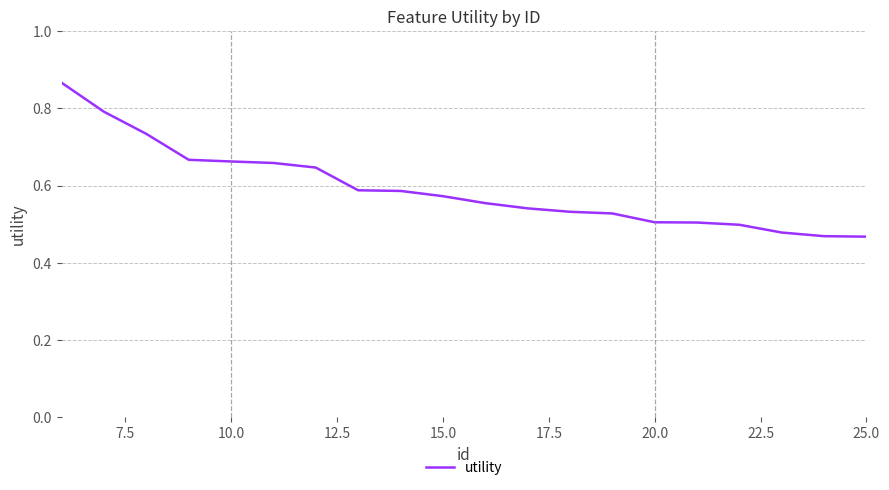

Does the chart display data point markers on the line(s)?

No